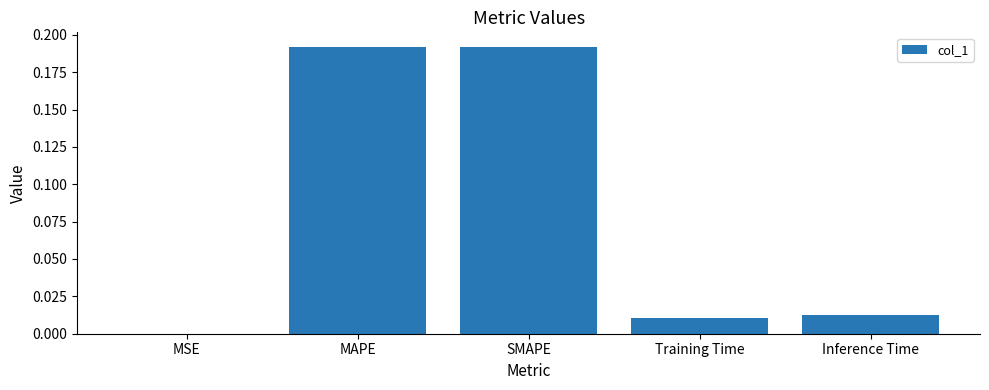

The chart shows a value of 0.0 at Training Time. True or false?

True